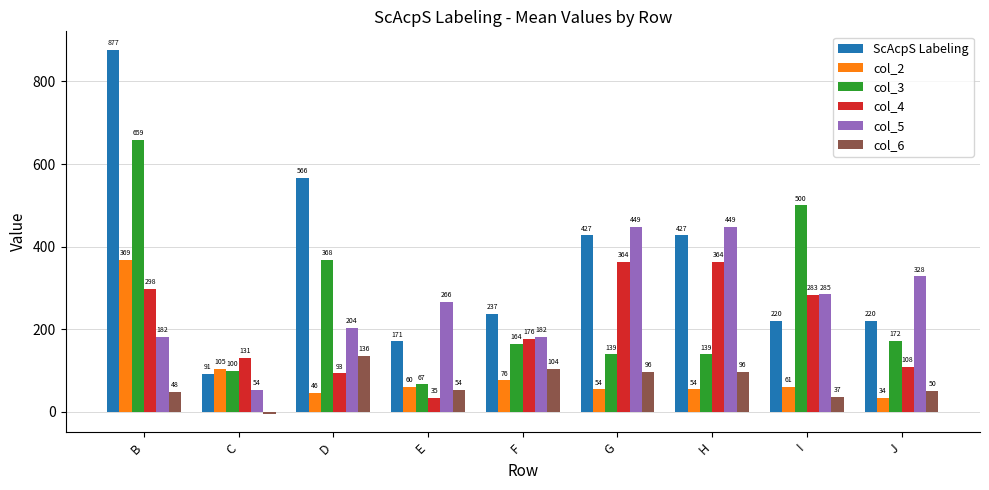

The value of col_6 at E is 53.7. True or false?

True